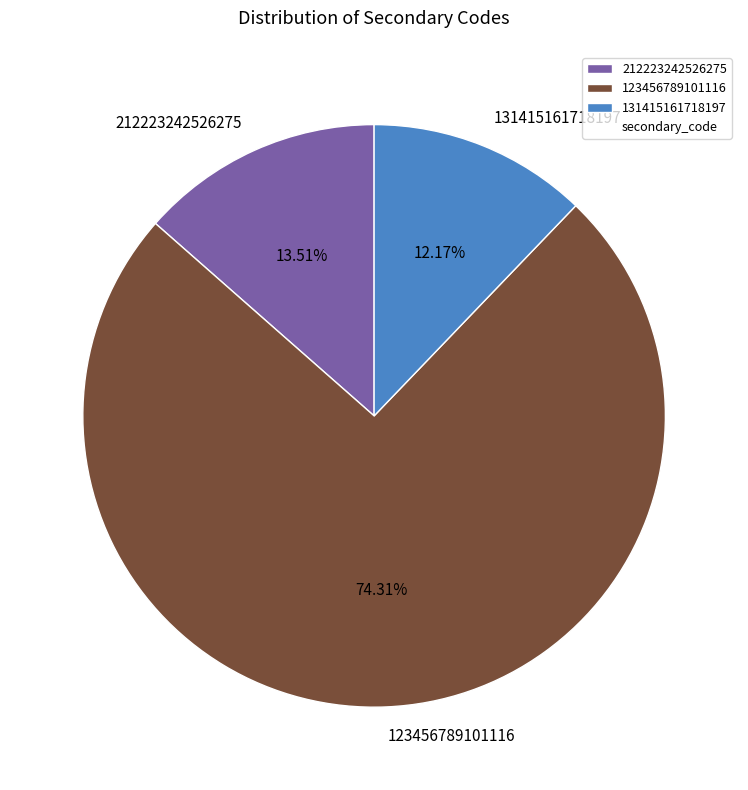

Approximately how many times larger is the value at 123456789101116 compared to 131415161718197?

6.1